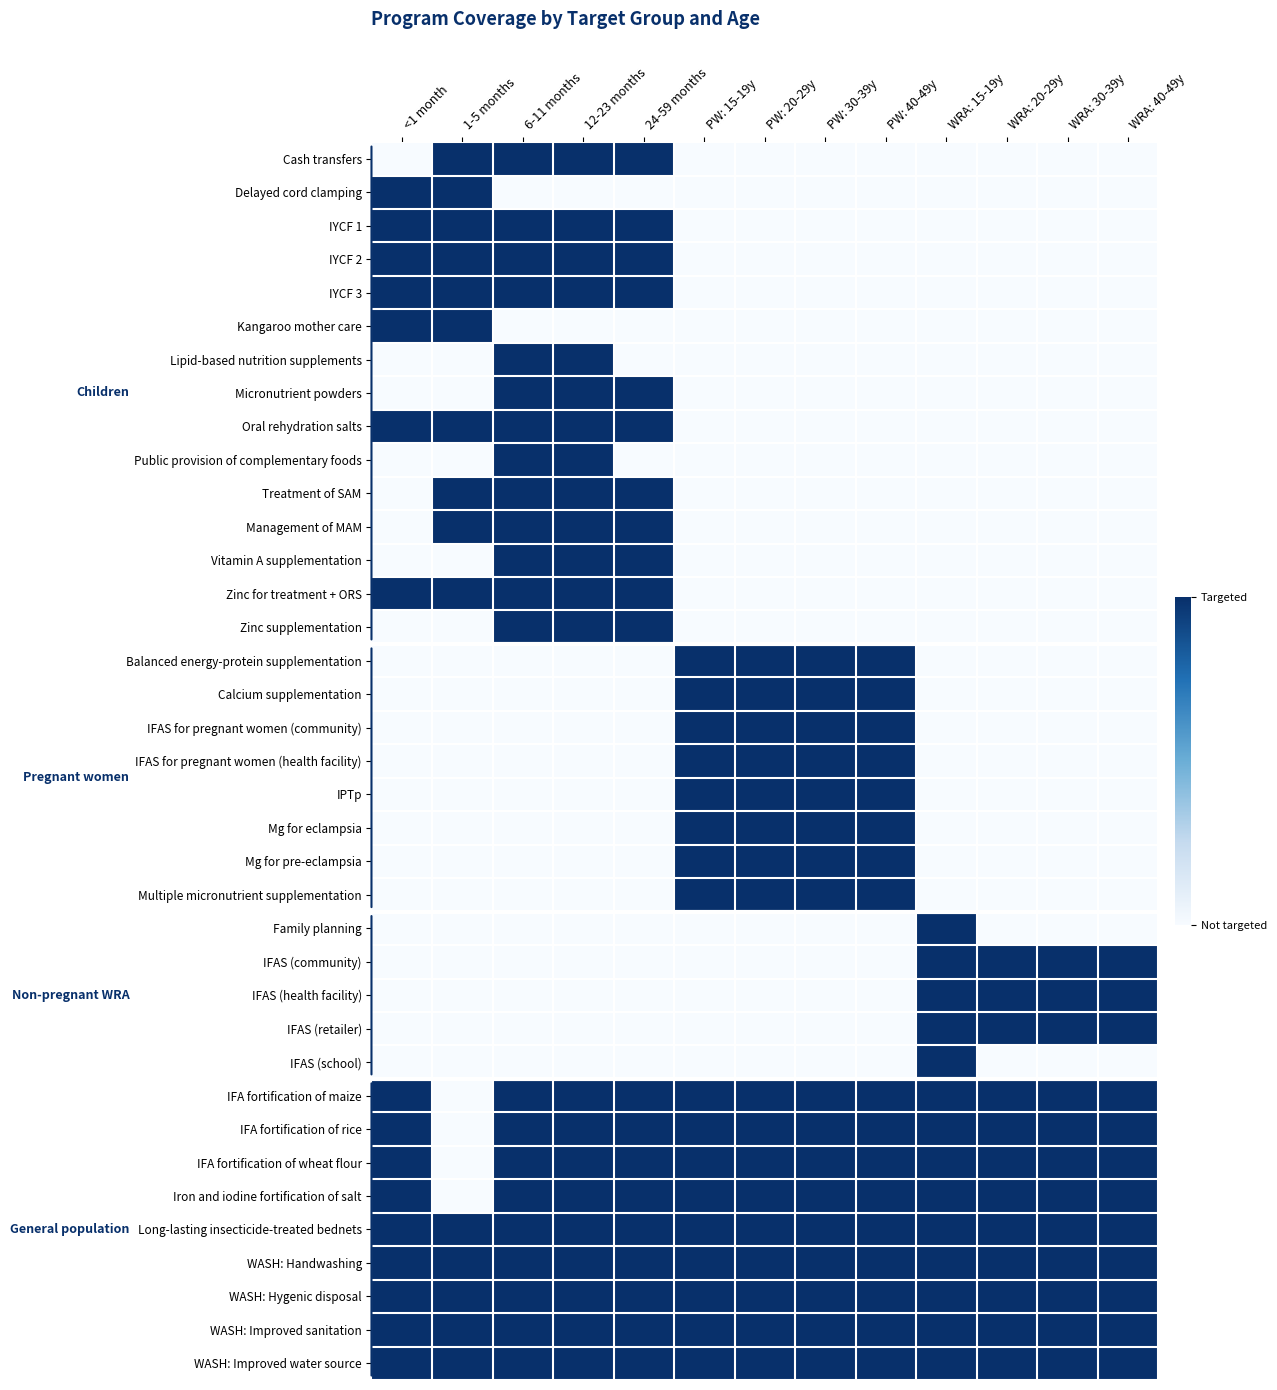

Reading left to right, what are all the values shown in this chart?

Cash transfers: <1 month=0	1-5 months=1	6-11 months=1	12-23 months=1	24-59 months=1	PW: 15-19y=0	PW: 20-29y=0	PW: 30-39y=0	PW: 40-49y=0	WRA: 15-19y=0	WRA: 20-29y=0	WRA: 30-39y=0	WRA: 40-49y=0
Delayed cord clamping: <1 month=1	1-5 months=1	6-11 months=0	12-23 months=0	24-59 months=0	PW: 15-19y=0	PW: 20-29y=0	PW: 30-39y=0	PW: 40-49y=0	WRA: 15-19y=0	WRA: 20-29y=0	WRA: 30-39y=0	WRA: 40-49y=0
IYCF 1: <1 month=1	1-5 months=1	6-11 months=1	12-23 months=1	24-59 months=1	PW: 15-19y=0	PW: 20-29y=0	PW: 30-39y=0	PW: 40-49y=0	WRA: 15-19y=0	WRA: 20-29y=0	WRA: 30-39y=0	WRA: 40-49y=0
IYCF 2: <1 month=1	1-5 months=1	6-11 months=1	12-23 months=1	24-59 months=1	PW: 15-19y=0	PW: 20-29y=0	PW: 30-39y=0	PW: 40-49y=0	WRA: 15-19y=0	WRA: 20-29y=0	WRA: 30-39y=0	WRA: 40-49y=0
IYCF 3: <1 month=1	1-5 months=1	6-11 months=1	12-23 months=1	24-59 months=1	PW: 15-19y=0	PW: 20-29y=0	PW: 30-39y=0	PW: 40-49y=0	WRA: 15-19y=0	WRA: 20-29y=0	WRA: 30-39y=0	WRA: 40-49y=0
Kangaroo mother care: <1 month=1	1-5 months=1	6-11 months=0	12-23 months=0	24-59 months=0	PW: 15-19y=0	PW: 20-29y=0	PW: 30-39y=0	PW: 40-49y=0	WRA: 15-19y=0	WRA: 20-29y=0	WRA: 30-39y=0	WRA: 40-49y=0
Lipid-based nutrition supplements: <1 month=0	1-5 months=0	6-11 months=1	12-23 months=1	24-59 months=0	PW: 15-19y=0	PW: 20-29y=0	PW: 30-39y=0	PW: 40-49y=0	WRA: 15-19y=0	WRA: 20-29y=0	WRA: 30-39y=0	WRA: 40-49y=0
Micronutrient powders: <1 month=0	1-5 months=0	6-11 months=1	12-23 months=1	24-59 months=1	PW: 15-19y=0	PW: 20-29y=0	PW: 30-39y=0	PW: 40-49y=0	WRA: 15-19y=0	WRA: 20-29y=0	WRA: 30-39y=0	WRA: 40-49y=0
Oral rehydration salts: <1 month=1	1-5 months=1	6-11 months=1	12-23 months=1	24-59 months=1	PW: 15-19y=0	PW: 20-29y=0	PW: 30-39y=0	PW: 40-49y=0	WRA: 15-19y=0	WRA: 20-29y=0	WRA: 30-39y=0	WRA: 40-49y=0
Public provision of complementary foods: <1 month=0	1-5 months=0	6-11 months=1	12-23 months=1	24-59 months=0	PW: 15-19y=0	PW: 20-29y=0	PW: 30-39y=0	PW: 40-49y=0	WRA: 15-19y=0	WRA: 20-29y=0	WRA: 30-39y=0	WRA: 40-49y=0
Treatment of SAM: <1 month=0	1-5 months=1	6-11 months=1	12-23 months=1	24-59 months=1	PW: 15-19y=0	PW: 20-29y=0	PW: 30-39y=0	PW: 40-49y=0	WRA: 15-19y=0	WRA: 20-29y=0	WRA: 30-39y=0	WRA: 40-49y=0
Management of MAM: <1 month=0	1-5 months=1	6-11 months=1	12-23 months=1	24-59 months=1	PW: 15-19y=0	PW: 20-29y=0	PW: 30-39y=0	PW: 40-49y=0	WRA: 15-19y=0	WRA: 20-29y=0	WRA: 30-39y=0	WRA: 40-49y=0
Vitamin A supplementation: <1 month=0	1-5 months=0	6-11 months=1	12-23 months=1	24-59 months=1	PW: 15-19y=0	PW: 20-29y=0	PW: 30-39y=0	PW: 40-49y=0	WRA: 15-19y=0	WRA: 20-29y=0	WRA: 30-39y=0	WRA: 40-49y=0
Zinc for treatment + ORS: <1 month=1	1-5 months=1	6-11 months=1	12-23 months=1	24-59 months=1	PW: 15-19y=0	PW: 20-29y=0	PW: 30-39y=0	PW: 40-49y=0	WRA: 15-19y=0	WRA: 20-29y=0	WRA: 30-39y=0	WRA: 40-49y=0
Zinc supplementation: <1 month=0	1-5 months=0	6-11 months=1	12-23 months=1	24-59 months=1	PW: 15-19y=0	PW: 20-29y=0	PW: 30-39y=0	PW: 40-49y=0	WRA: 15-19y=0	WRA: 20-29y=0	WRA: 30-39y=0	WRA: 40-49y=0
Balanced energy-protein supplementation: <1 month=0	1-5 months=0	6-11 months=0	12-23 months=0	24-59 months=0	PW: 15-19y=1	PW: 20-29y=1	PW: 30-39y=1	PW: 40-49y=1	WRA: 15-19y=0	WRA: 20-29y=0	WRA: 30-39y=0	WRA: 40-49y=0
Calcium supplementation: <1 month=0	1-5 months=0	6-11 months=0	12-23 months=0	24-59 months=0	PW: 15-19y=1	PW: 20-29y=1	PW: 30-39y=1	PW: 40-49y=1	WRA: 15-19y=0	WRA: 20-29y=0	WRA: 30-39y=0	WRA: 40-49y=0
IFAS for pregnant women (community): <1 month=0	1-5 months=0	6-11 months=0	12-23 months=0	24-59 months=0	PW: 15-19y=1	PW: 20-29y=1	PW: 30-39y=1	PW: 40-49y=1	WRA: 15-19y=0	WRA: 20-29y=0	WRA: 30-39y=0	WRA: 40-49y=0
IFAS for pregnant women (health facility): <1 month=0	1-5 months=0	6-11 months=0	12-23 months=0	24-59 months=0	PW: 15-19y=1	PW: 20-29y=1	PW: 30-39y=1	PW: 40-49y=1	WRA: 15-19y=0	WRA: 20-29y=0	WRA: 30-39y=0	WRA: 40-49y=0
IPTp: <1 month=0	1-5 months=0	6-11 months=0	12-23 months=0	24-59 months=0	PW: 15-19y=1	PW: 20-29y=1	PW: 30-39y=1	PW: 40-49y=1	WRA: 15-19y=0	WRA: 20-29y=0	WRA: 30-39y=0	WRA: 40-49y=0
Mg for eclampsia: <1 month=0	1-5 months=0	6-11 months=0	12-23 months=0	24-59 months=0	PW: 15-19y=1	PW: 20-29y=1	PW: 30-39y=1	PW: 40-49y=1	WRA: 15-19y=0	WRA: 20-29y=0	WRA: 30-39y=0	WRA: 40-49y=0
Mg for pre-eclampsia: <1 month=0	1-5 months=0	6-11 months=0	12-23 months=0	24-59 months=0	PW: 15-19y=1	PW: 20-29y=1	PW: 30-39y=1	PW: 40-49y=1	WRA: 15-19y=0	WRA: 20-29y=0	WRA: 30-39y=0	WRA: 40-49y=0
Multiple micronutrient supplementation: <1 month=0	1-5 months=0	6-11 months=0	12-23 months=0	24-59 months=0	PW: 15-19y=1	PW: 20-29y=1	PW: 30-39y=1	PW: 40-49y=1	WRA: 15-19y=0	WRA: 20-29y=0	WRA: 30-39y=0	WRA: 40-49y=0
Family planning: <1 month=0	1-5 months=0	6-11 months=0	12-23 months=0	24-59 months=0	PW: 15-19y=0	PW: 20-29y=0	PW: 30-39y=0	PW: 40-49y=0	WRA: 15-19y=1	WRA: 20-29y=0	WRA: 30-39y=0	WRA: 40-49y=0
IFAS (community): <1 month=0	1-5 months=0	6-11 months=0	12-23 months=0	24-59 months=0	PW: 15-19y=0	PW: 20-29y=0	PW: 30-39y=0	PW: 40-49y=0	WRA: 15-19y=1	WRA: 20-29y=1	WRA: 30-39y=1	WRA: 40-49y=1
IFAS (health facility): <1 month=0	1-5 months=0	6-11 months=0	12-23 months=0	24-59 months=0	PW: 15-19y=0	PW: 20-29y=0	PW: 30-39y=0	PW: 40-49y=0	WRA: 15-19y=1	WRA: 20-29y=1	WRA: 30-39y=1	WRA: 40-49y=1
IFAS (retailer): <1 month=0	1-5 months=0	6-11 months=0	12-23 months=0	24-59 months=0	PW: 15-19y=0	PW: 20-29y=0	PW: 30-39y=0	PW: 40-49y=0	WRA: 15-19y=1	WRA: 20-29y=1	WRA: 30-39y=1	WRA: 40-49y=1
IFAS (school): <1 month=0	1-5 months=0	6-11 months=0	12-23 months=0	24-59 months=0	PW: 15-19y=0	PW: 20-29y=0	PW: 30-39y=0	PW: 40-49y=0	WRA: 15-19y=1	WRA: 20-29y=0	WRA: 30-39y=0	WRA: 40-49y=0
IFA fortification of maize: <1 month=1	1-5 months=0	6-11 months=1	12-23 months=1	24-59 months=1	PW: 15-19y=1	PW: 20-29y=1	PW: 30-39y=1	PW: 40-49y=1	WRA: 15-19y=1	WRA: 20-29y=1	WRA: 30-39y=1	WRA: 40-49y=1
IFA fortification of rice: <1 month=1	1-5 months=0	6-11 months=1	12-23 months=1	24-59 months=1	PW: 15-19y=1	PW: 20-29y=1	PW: 30-39y=1	PW: 40-49y=1	WRA: 15-19y=1	WRA: 20-29y=1	WRA: 30-39y=1	WRA: 40-49y=1
IFA fortification of wheat flour: <1 month=1	1-5 months=0	6-11 months=1	12-23 months=1	24-59 months=1	PW: 15-19y=1	PW: 20-29y=1	PW: 30-39y=1	PW: 40-49y=1	WRA: 15-19y=1	WRA: 20-29y=1	WRA: 30-39y=1	WRA: 40-49y=1
Iron and iodine fortification of salt: <1 month=1	1-5 months=0	6-11 months=1	12-23 months=1	24-59 months=1	PW: 15-19y=1	PW: 20-29y=1	PW: 30-39y=1	PW: 40-49y=1	WRA: 15-19y=1	WRA: 20-29y=1	WRA: 30-39y=1	WRA: 40-49y=1
Long-lasting insecticide-treated bednets: <1 month=1	1-5 months=1	6-11 months=1	12-23 months=1	24-59 months=1	PW: 15-19y=1	PW: 20-29y=1	PW: 30-39y=1	PW: 40-49y=1	WRA: 15-19y=1	WRA: 20-29y=1	WRA: 30-39y=1	WRA: 40-49y=1
WASH: Handwashing: <1 month=1	1-5 months=1	6-11 months=1	12-23 months=1	24-59 months=1	PW: 15-19y=1	PW: 20-29y=1	PW: 30-39y=1	PW: 40-49y=1	WRA: 15-19y=1	WRA: 20-29y=1	WRA: 30-39y=1	WRA: 40-49y=1
WASH: Hygenic disposal: <1 month=1	1-5 months=1	6-11 months=1	12-23 months=1	24-59 months=1	PW: 15-19y=1	PW: 20-29y=1	PW: 30-39y=1	PW: 40-49y=1	WRA: 15-19y=1	WRA: 20-29y=1	WRA: 30-39y=1	WRA: 40-49y=1
WASH: Improved sanitation: <1 month=1	1-5 months=1	6-11 months=1	12-23 months=1	24-59 months=1	PW: 15-19y=1	PW: 20-29y=1	PW: 30-39y=1	PW: 40-49y=1	WRA: 15-19y=1	WRA: 20-29y=1	WRA: 30-39y=1	WRA: 40-49y=1
WASH: Improved water source: <1 month=1	1-5 months=1	6-11 months=1	12-23 months=1	24-59 months=1	PW: 15-19y=1	PW: 20-29y=1	PW: 30-39y=1	PW: 40-49y=1	WRA: 15-19y=1	WRA: 20-29y=1	WRA: 30-39y=1	WRA: 40-49y=1